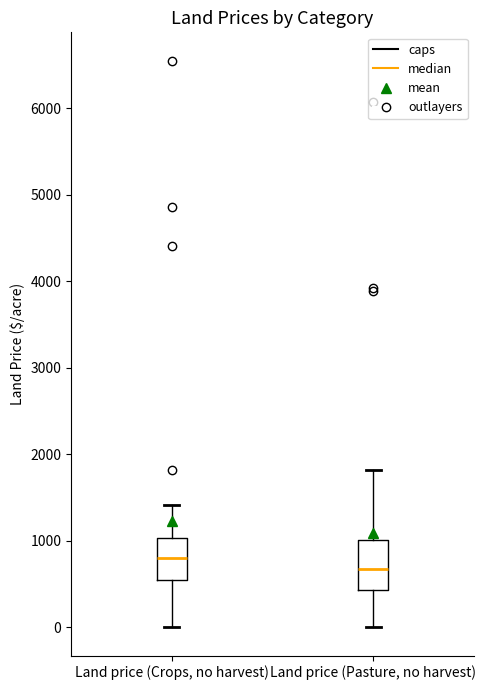

Reading left to right, transcribe this box plot: for each box, give where its median line is, the range the box spans, and where its two whiskers end, as read against the y-axis. The values are not printed on the chart, so give them approximately, as read against the axis.

Land price (Crops, no harvest): median 800, box 600 to 1000, whiskers 0 to 1400
Land price (Pasture, no harvest): median 700, box 400 to 1000, whiskers 0 to 1800